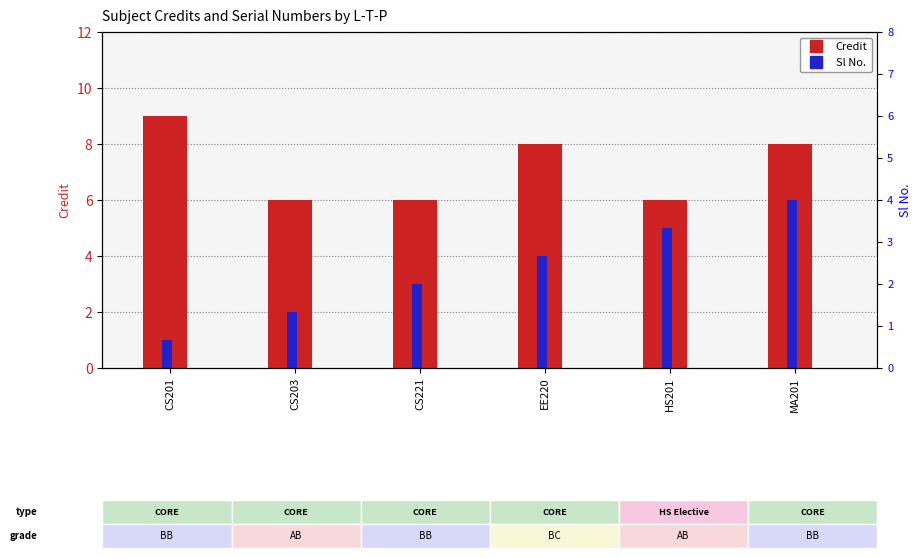

Which label corresponds to the smallest value in the chart?

CS201